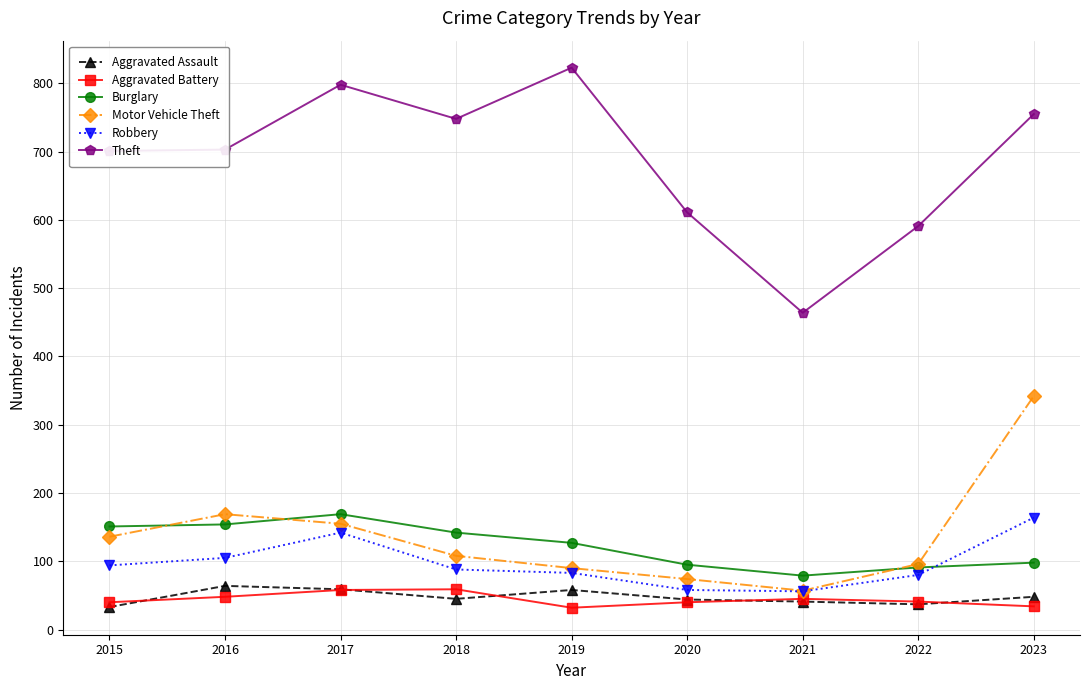

Is it true that Aggravated Assault equals 59 at 2017?

True